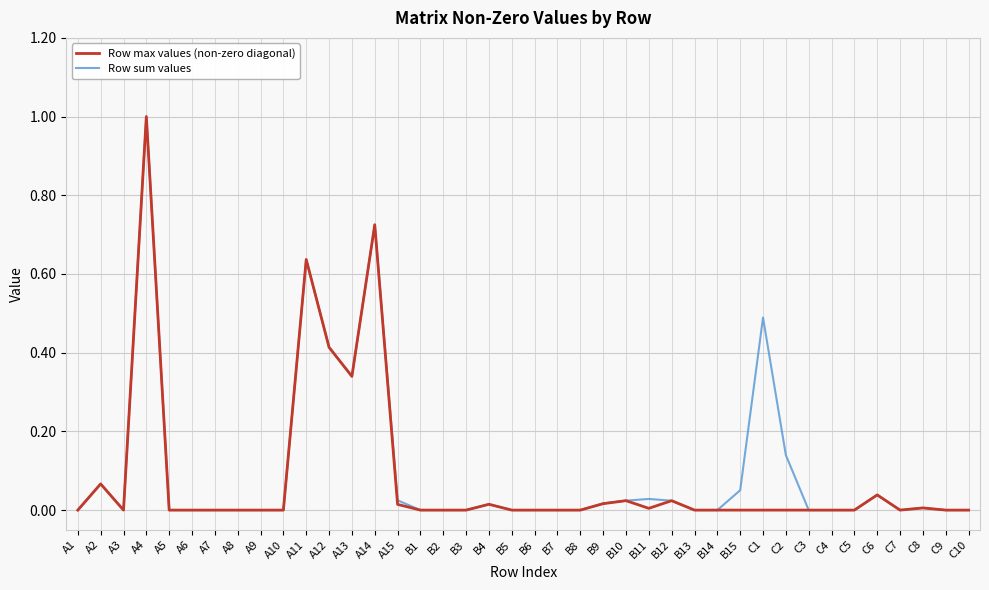

The Row max values (non-zero diagonal) series shows 0.4 at A6. True or false?

False